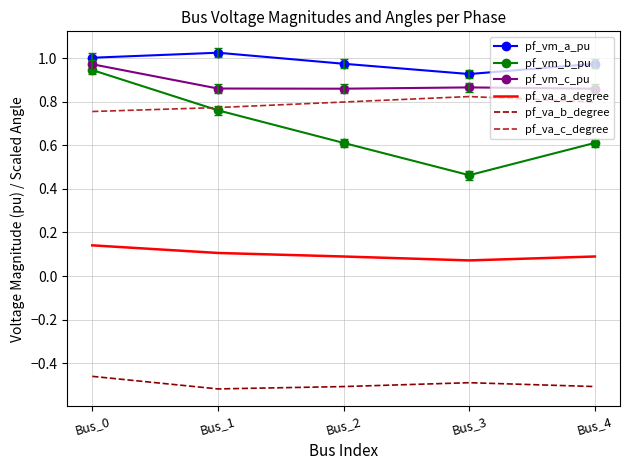

True or false: pf_vm_c_pu and pf_va_a_degree cross at least once.

False